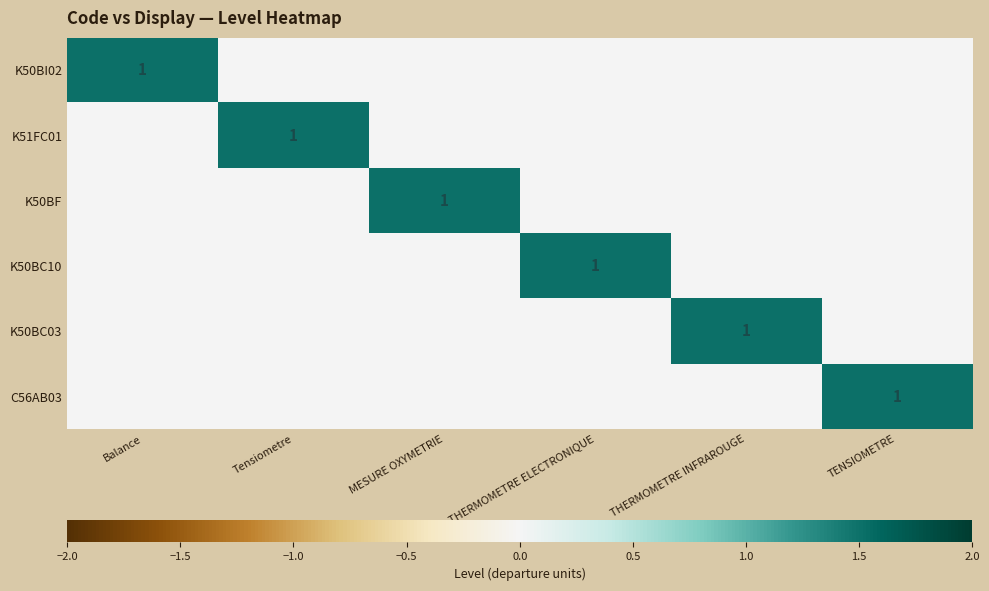

Is it true that K50BI02 equals 1 at Balance?

True